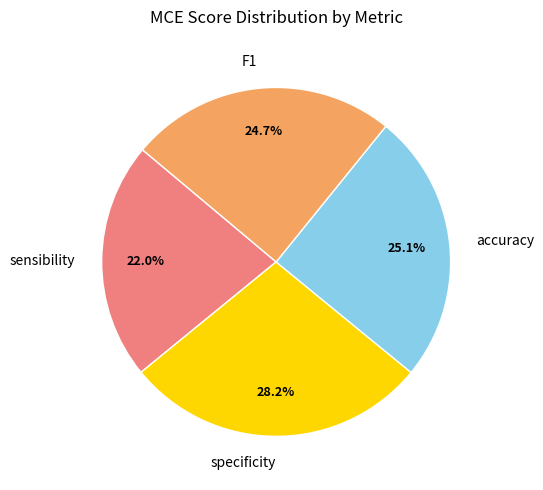

True or false: specificity accounts for 28% of the total.

True